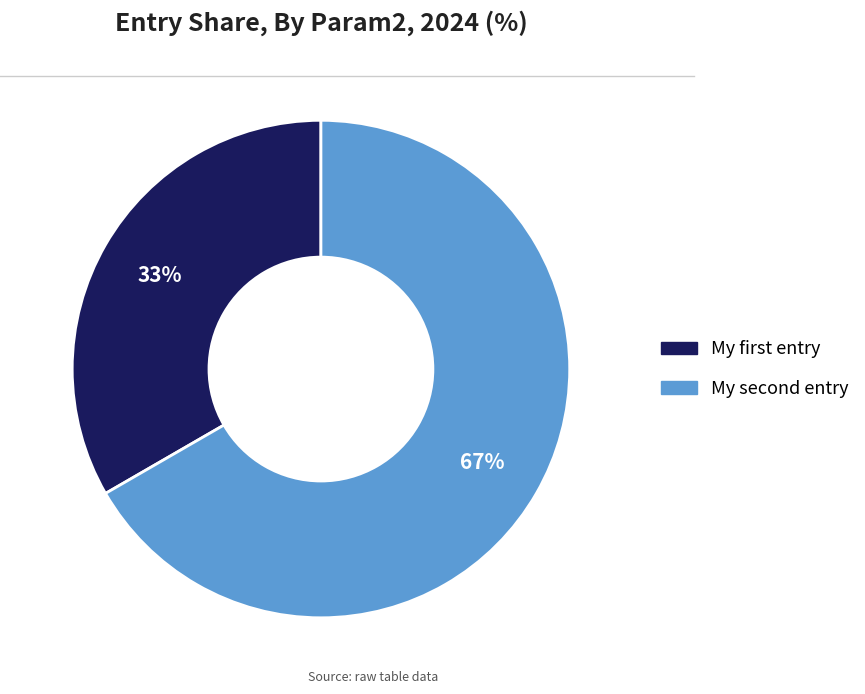

Rank the categories by value from lowest to highest.

My first entry, My second entry